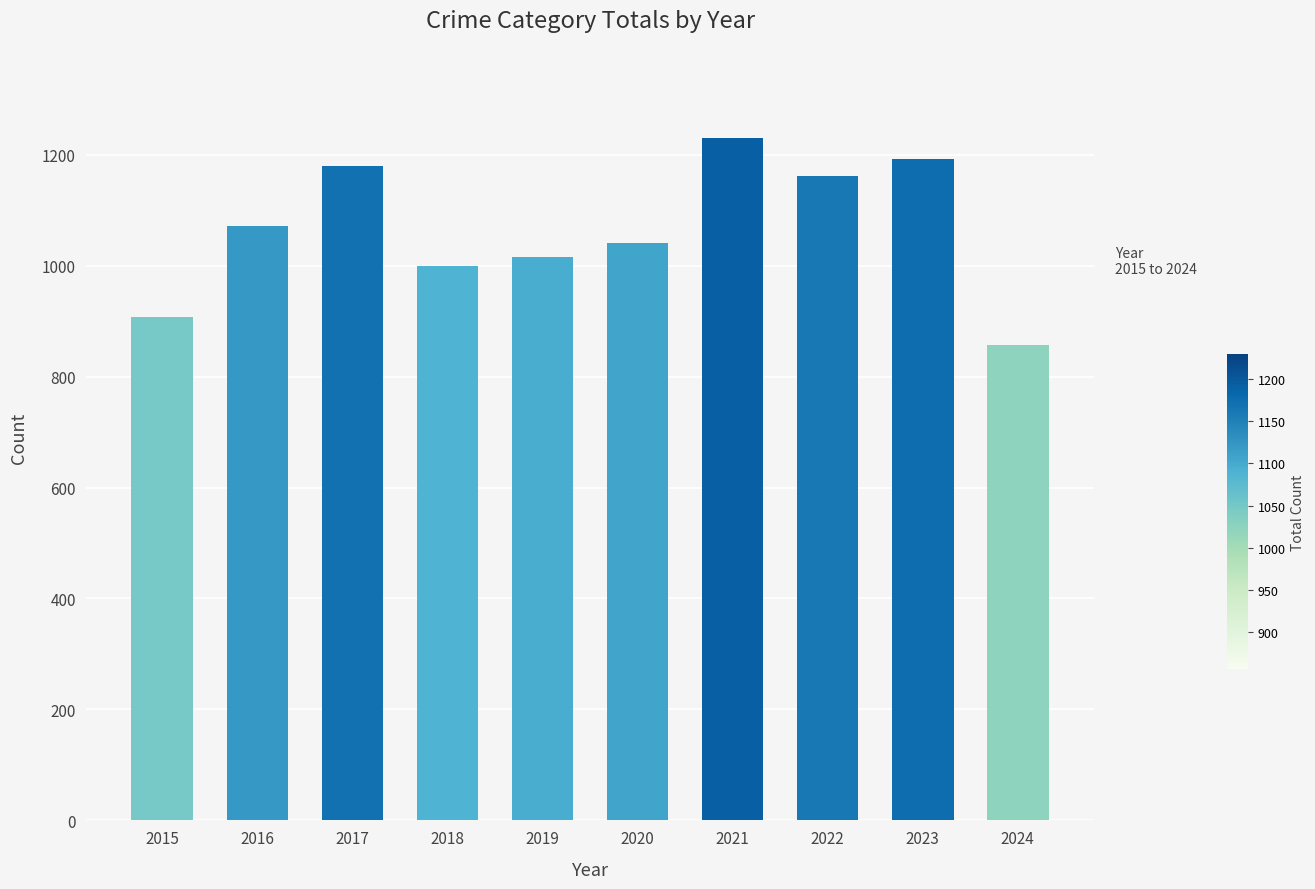

What is the greatest value displayed?

1230